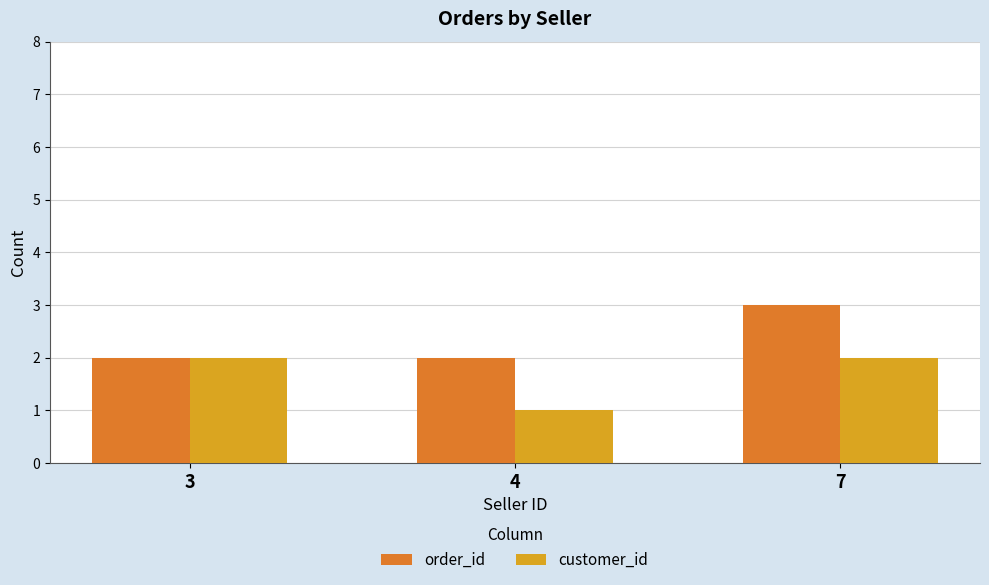

What are all the series names shown in the legend?

order_id, customer_id